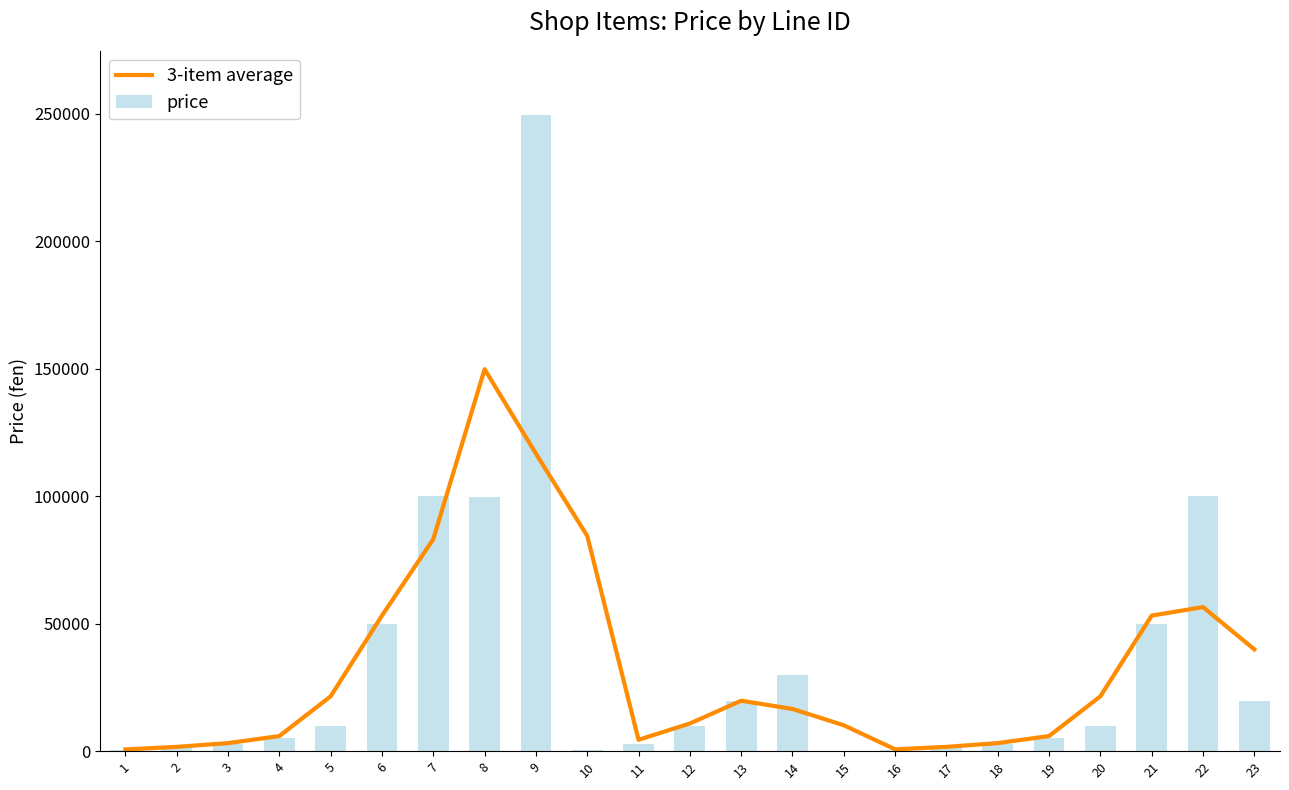

What is the difference between the highest and lowest values at 23?

20133.3